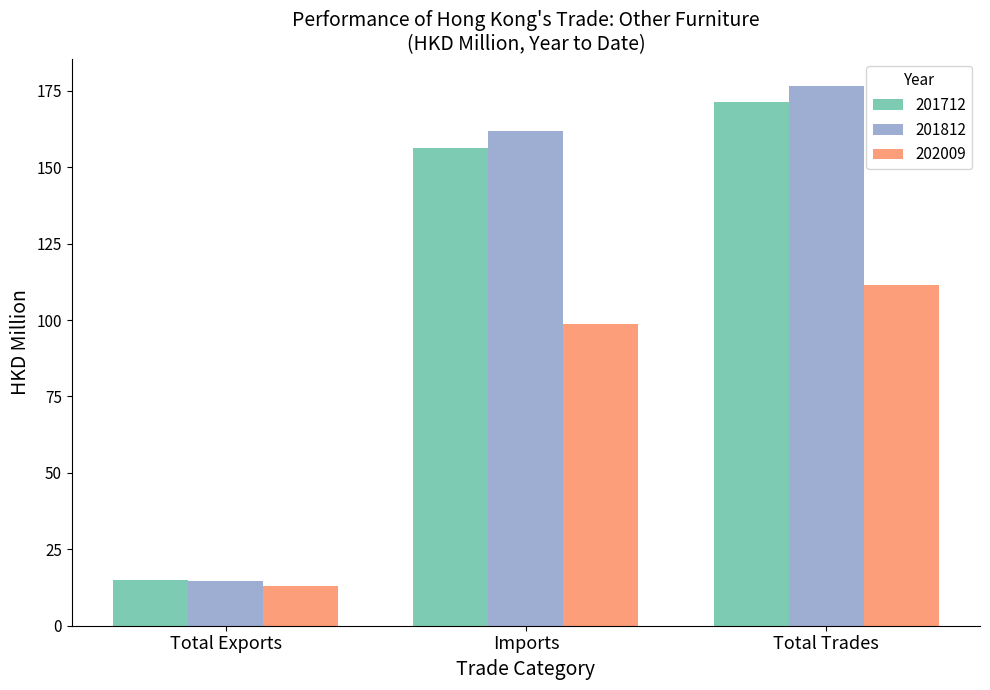

What is the sum of all 202009 values?

223.1